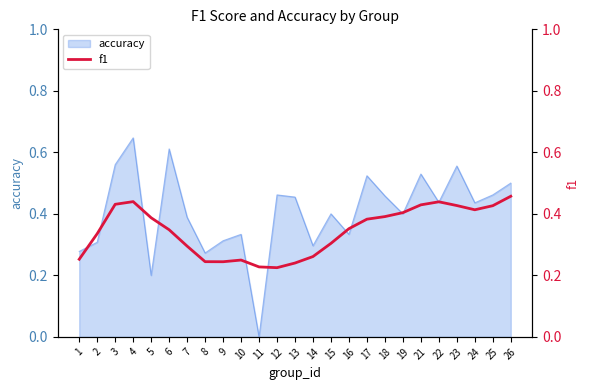

The accuracy series shows 0.3 at 21. True or false?

False